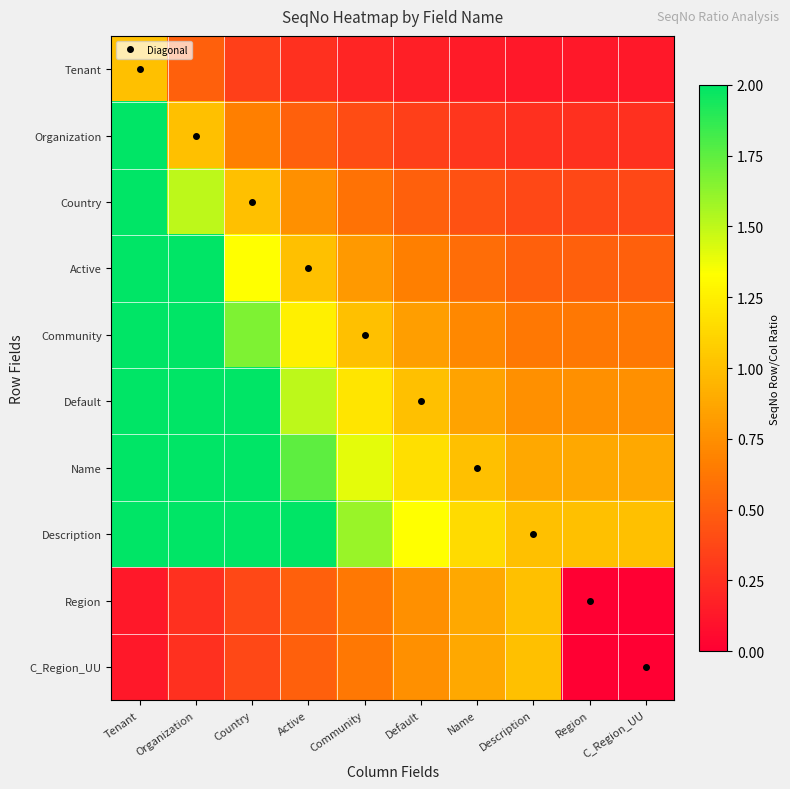

What is the difference between the highest and lowest values at Region?

1.0